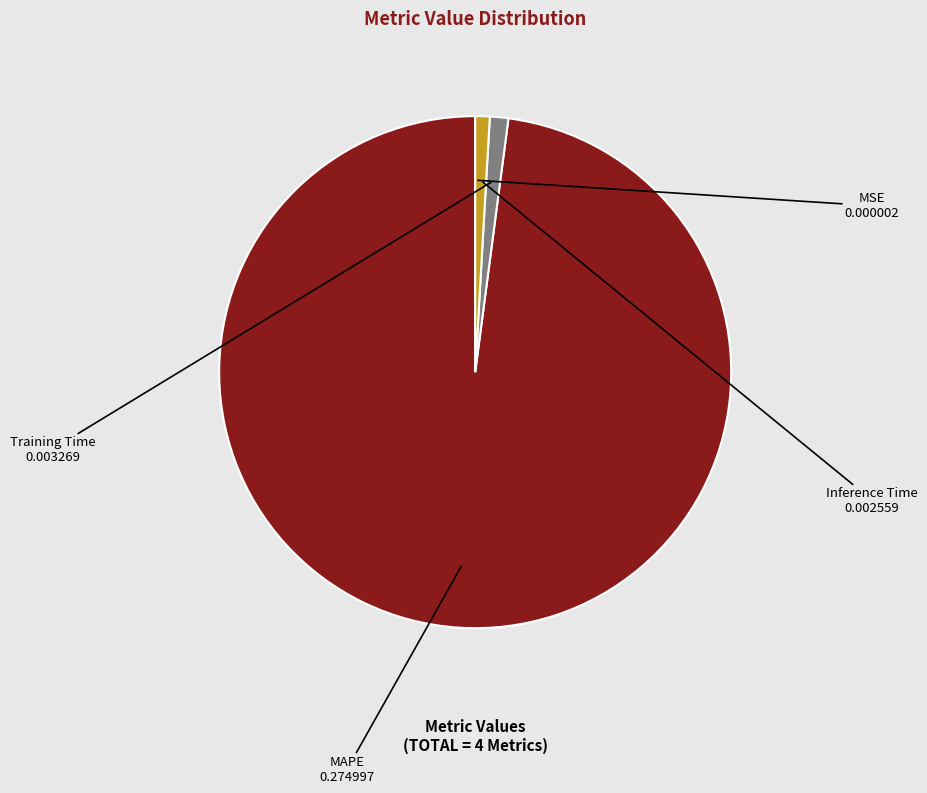

Which category has the biggest portion of the pie?

MAPE